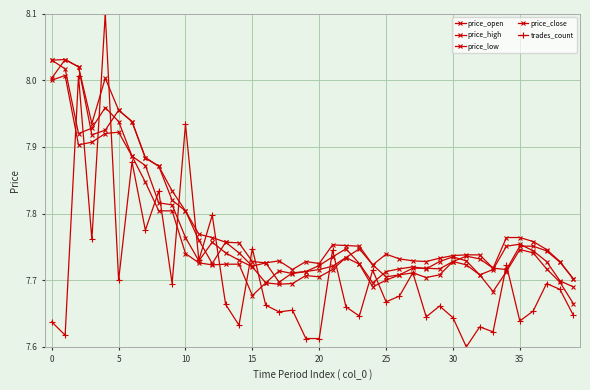

Reading left to right, list all the values displayed in this chart.

price_open: 8.0	8.0	8.0	7.9	7.9	8.0	7.9	7.9	7.9	7.8	7.8	7.8	7.7	7.8	7.7	7.7	7.7	7.7	7.7	7.7	7.7	7.7	7.7	7.7	7.7	7.7	7.7	7.7	7.7	7.7	7.7	7.7	7.7	7.7	7.7	7.8	7.8	7.7	7.7	7.7
price_high: 8.0	8.0	8.0	7.9	8.0	8.0	7.9	7.9	7.9	7.8	7.8	7.8	7.8	7.8	7.8	7.7	7.7	7.7	7.7	7.7	7.7	7.8	7.8	7.8	7.7	7.7	7.7	7.7	7.7	7.7	7.7	7.7	7.7	7.7	7.8	7.8	7.8	7.7	7.7	7.7
price_low: 8.0	8.0	7.9	7.9	7.9	7.9	7.9	7.8	7.8	7.8	7.7	7.7	7.7	7.7	7.7	7.7	7.7	7.7	7.7	7.7	7.7	7.7	7.7	7.7	7.7	7.7	7.7	7.7	7.7	7.7	7.7	7.7	7.7	7.7	7.7	7.7	7.7	7.7	7.7	7.7
price_close: 8.0	8.0	7.9	7.9	8.0	7.9	7.9	7.9	7.8	7.8	7.8	7.7	7.8	7.7	7.7	7.7	7.7	7.7	7.7	7.7	7.7	7.7	7.7	7.7	7.7	7.7	7.7	7.7	7.7	7.7	7.7	7.7	7.7	7.7	7.8	7.8	7.7	7.7	7.7	7.7
trades_count: 7.6	7.6	8.0	7.8	8.1	7.7	7.9	7.8	7.8	7.7	7.9	7.7	7.8	7.7	7.6	7.7	7.7	7.7	7.7	7.6	7.6	7.7	7.7	7.6	7.7	7.7	7.7	7.7	7.6	7.7	7.6	7.6	7.6	7.6	7.7	7.6	7.7	7.7	7.7	7.6